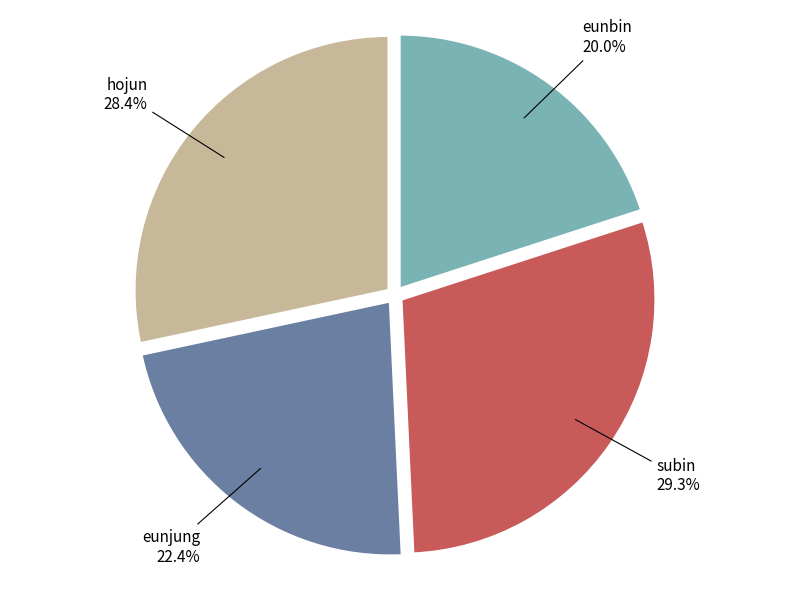

What is the largest slice in the pie chart?

subin